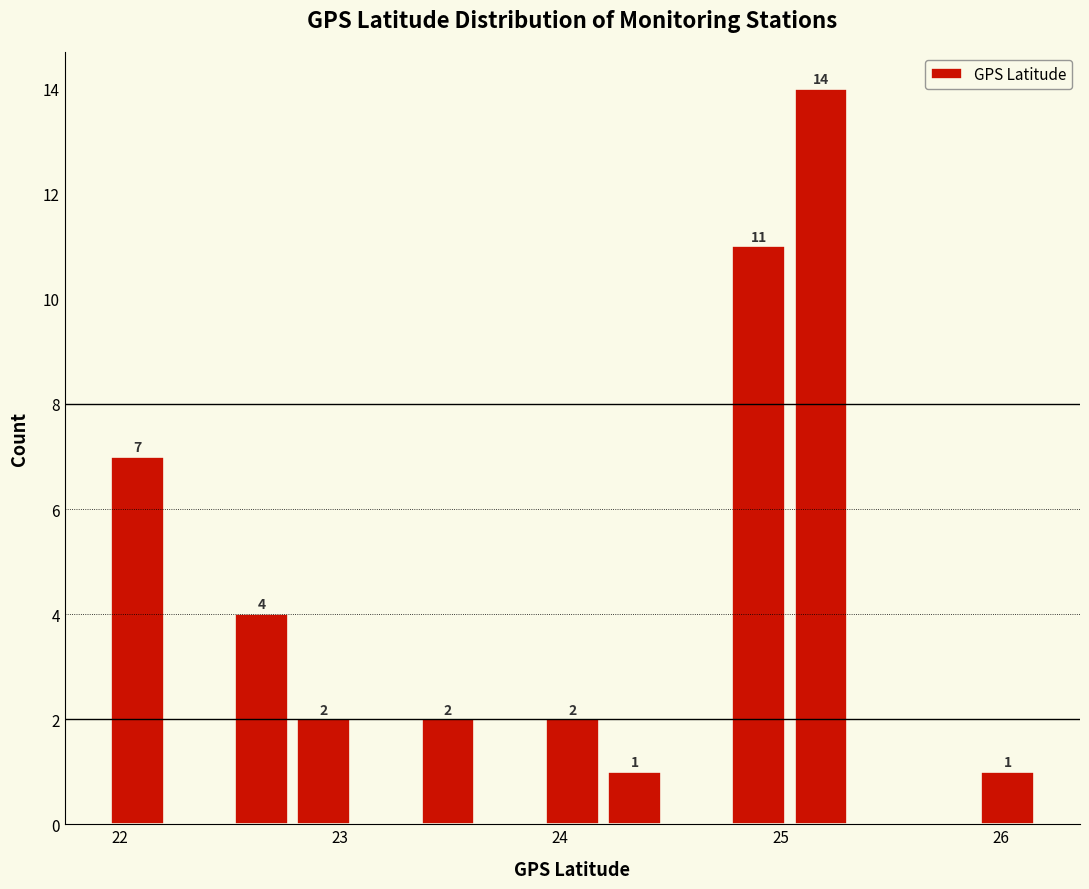

Read against the x-axis, roughly where is the centre of the tallest bar?

25.2